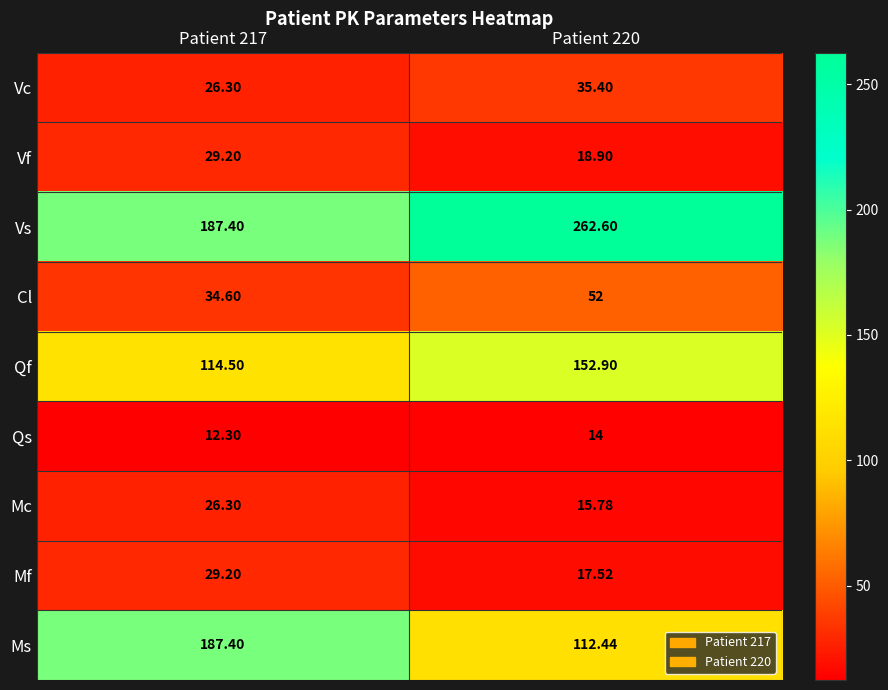

Which series has the largest range (max minus min)?

Vs